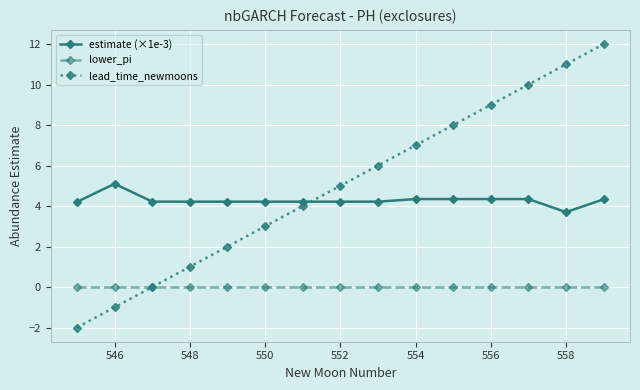

Is this an area chart (filled region under the line)?

No